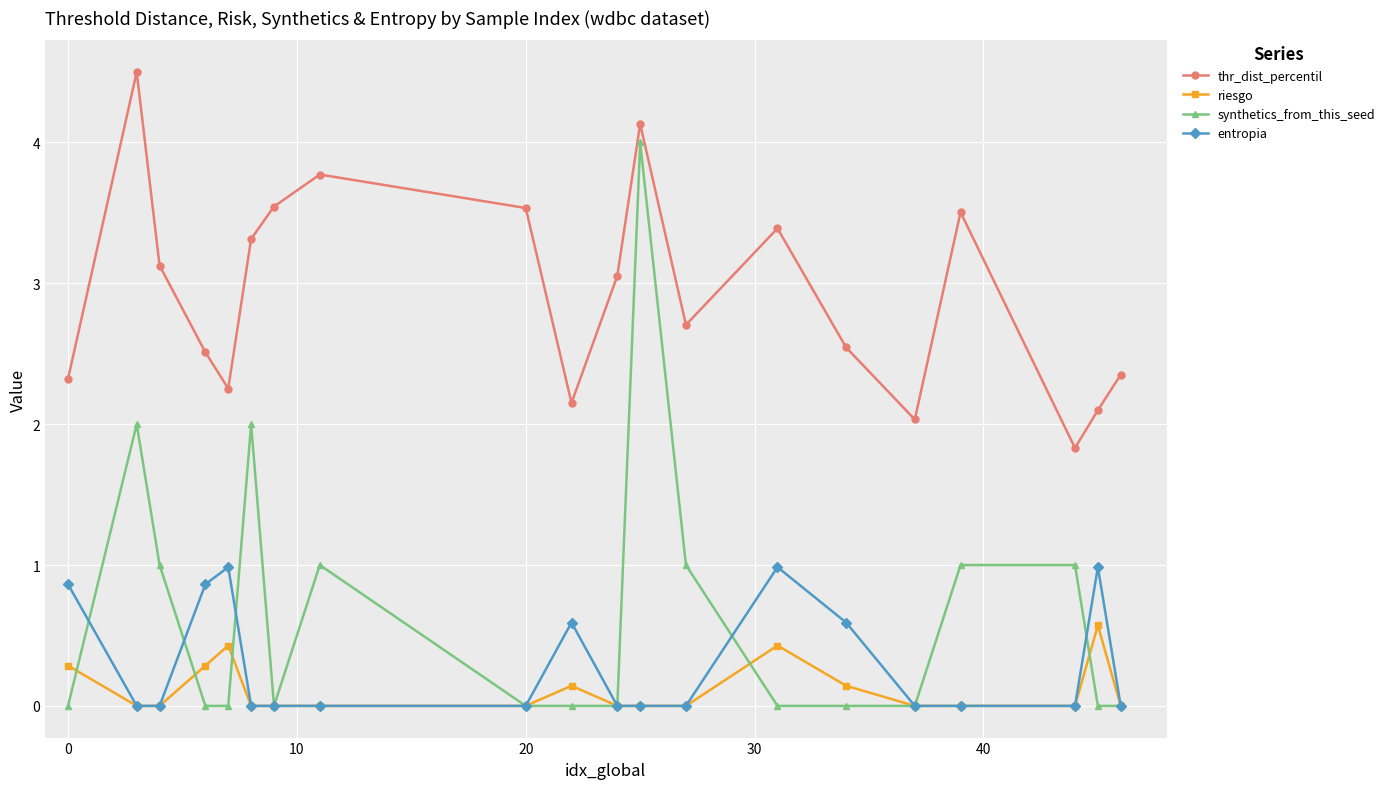

At how many categories does at least one series exceed 2?

19